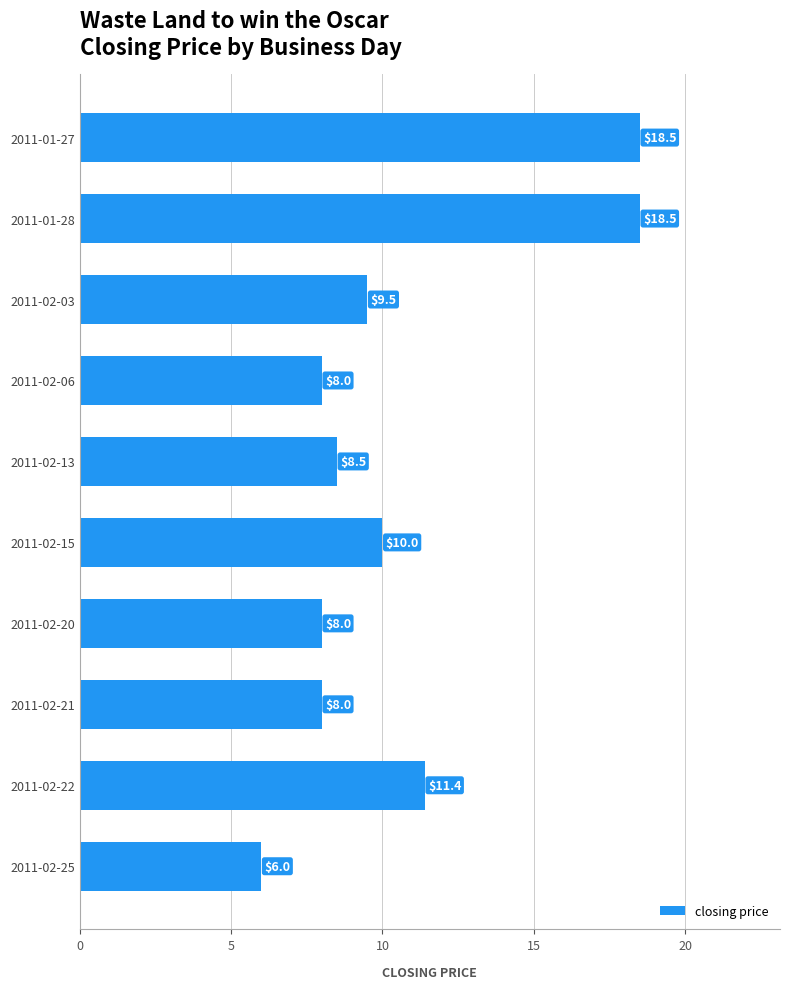

What is the value of the 6th bar from the top?

10.0